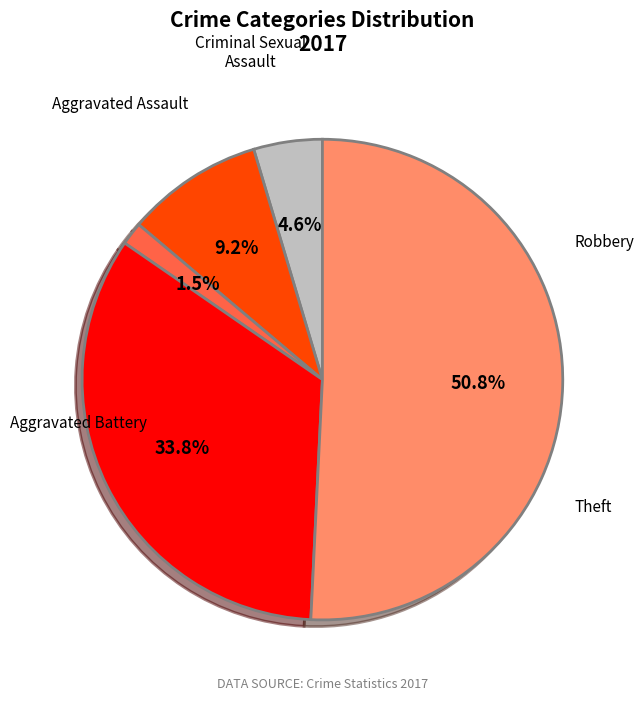

Does any single category account for the majority?

Yes